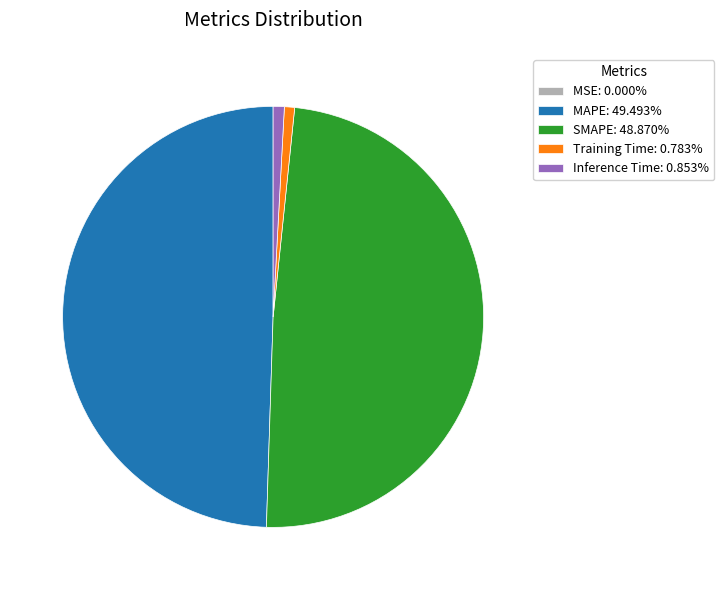

Combined, do Training Time: 0.783% and Inference Time: 0.853% account for over 50%?

No